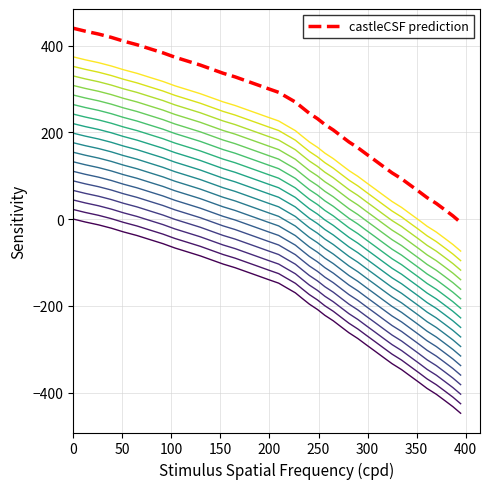

True or false: the data shows -38.0 at 250.

True